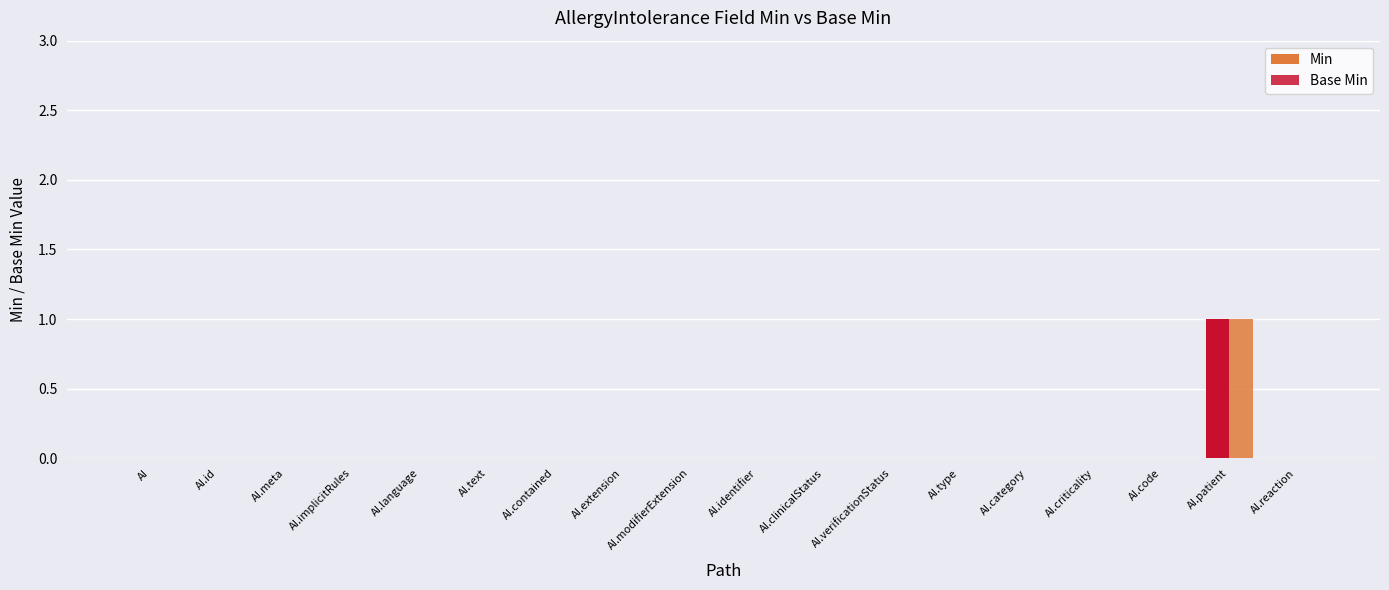

How many groups of bars are there?

18